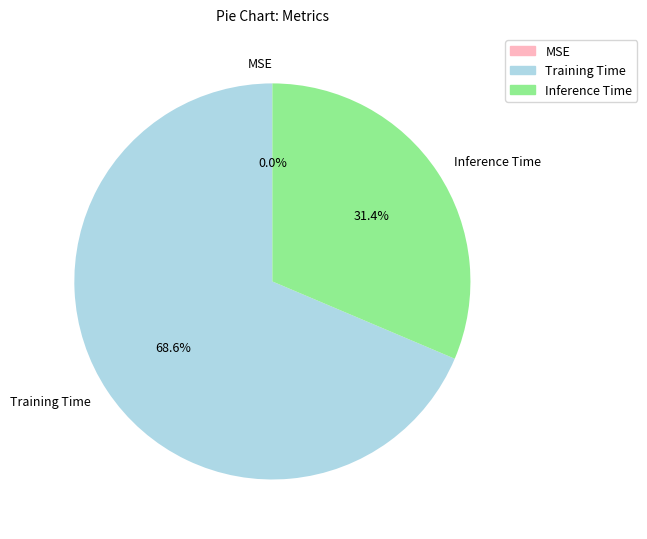

Does any single category account for the majority?

Yes